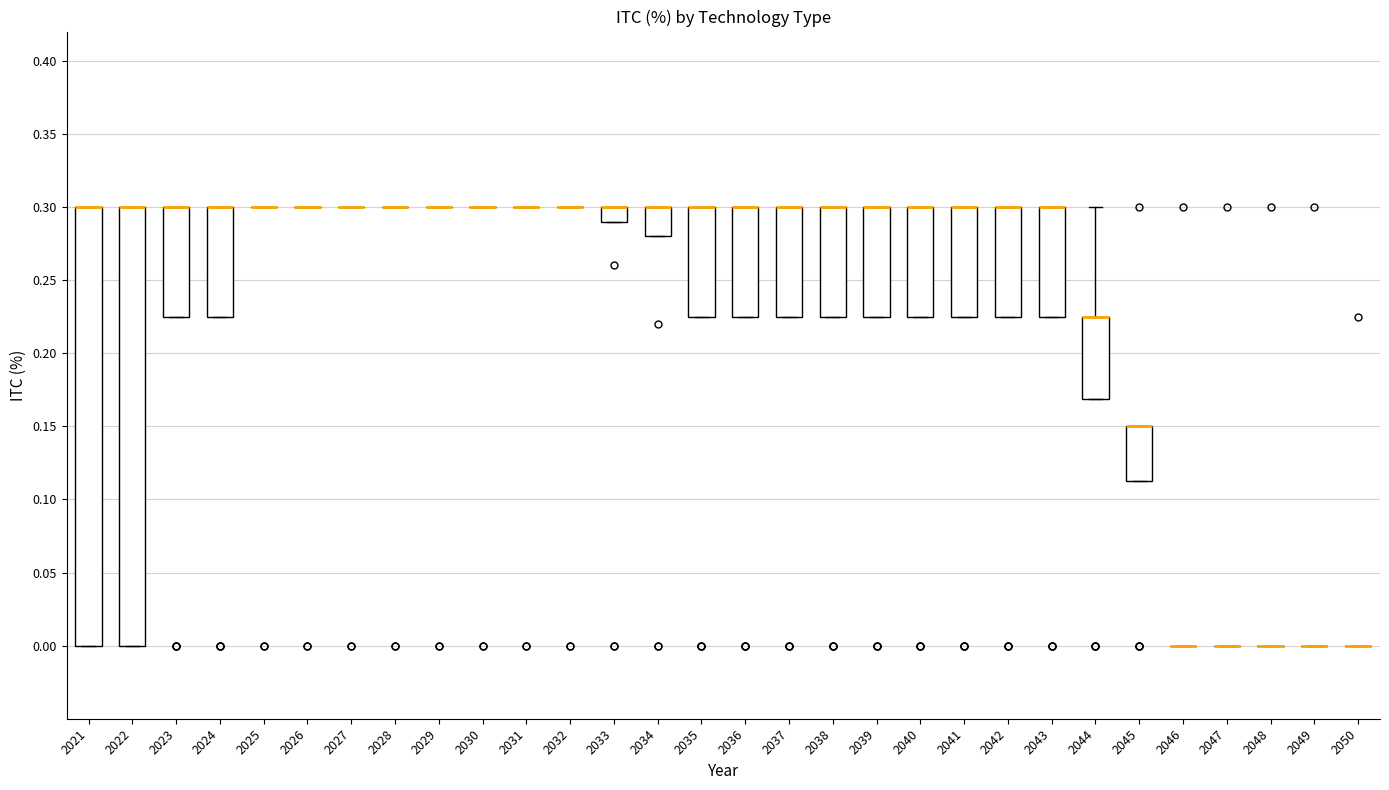

Reading left to right, transcribe this box plot: for each box, give where its median line is, the range the box spans, and where its two whiskers end, as read against the y-axis. The values are not printed on the chart, so give them approximately, as read against the axis.

2021: median 0.300 (drawn on the box's upper edge), box 0.000 to 0.300, whiskers 0.000 to 0.300
2022: median 0.300 (drawn on the box's upper edge), box 0.000 to 0.300, whiskers 0.000 to 0.300
2023: median 0.300 (drawn on the box's upper edge), box 0.225 to 0.300, whiskers 0.225 to 0.300
2024: median 0.300 (drawn on the box's upper edge), box 0.225 to 0.300, whiskers 0.225 to 0.300
2025: box collapsed to a line at 0.300, whiskers 0.300 to 0.300
2026: box collapsed to a line at 0.300, whiskers 0.300 to 0.300
2027: box collapsed to a line at 0.300, whiskers 0.300 to 0.300
2028: box collapsed to a line at 0.300, whiskers 0.300 to 0.300
2029: box collapsed to a line at 0.300, whiskers 0.300 to 0.300
2030: box collapsed to a line at 0.300, whiskers 0.300 to 0.300
2031: box collapsed to a line at 0.300, whiskers 0.300 to 0.300
2032: box collapsed to a line at 0.300, whiskers 0.300 to 0.300
2033: median 0.300 (drawn on the box's upper edge), box 0.290 to 0.300, whiskers 0.290 to 0.300
2034: median 0.300 (drawn on the box's upper edge), box 0.280 to 0.300, whiskers 0.280 to 0.300
2035: median 0.300 (drawn on the box's upper edge), box 0.225 to 0.300, whiskers 0.225 to 0.300
2036: median 0.300 (drawn on the box's upper edge), box 0.225 to 0.300, whiskers 0.225 to 0.300
2037: median 0.300 (drawn on the box's upper edge), box 0.225 to 0.300, whiskers 0.225 to 0.300
2038: median 0.300 (drawn on the box's upper edge), box 0.225 to 0.300, whiskers 0.225 to 0.300
2039: median 0.300 (drawn on the box's upper edge), box 0.225 to 0.300, whiskers 0.225 to 0.300
2040: median 0.300 (drawn on the box's upper edge), box 0.225 to 0.300, whiskers 0.225 to 0.300
2041: median 0.300 (drawn on the box's upper edge), box 0.225 to 0.300, whiskers 0.225 to 0.300
2042: median 0.300 (drawn on the box's upper edge), box 0.225 to 0.300, whiskers 0.225 to 0.300
2043: median 0.300 (drawn on the box's upper edge), box 0.225 to 0.300, whiskers 0.225 to 0.300
2044: median 0.225 (drawn on the box's upper edge), box 0.170 to 0.225, whiskers 0.170 to 0.300
2045: median 0.150 (drawn on the box's upper edge), box 0.115 to 0.150, whiskers 0.115 to 0.150
2046: box collapsed to a line at 0.000, whiskers 0.000 to 0.000
2047: box collapsed to a line at 0.000, whiskers 0.000 to 0.000
2048: box collapsed to a line at 0.000, whiskers 0.000 to 0.000
2049: box collapsed to a line at 0.000, whiskers 0.000 to 0.000
2050: box collapsed to a line at 0.000, whiskers 0.000 to 0.000